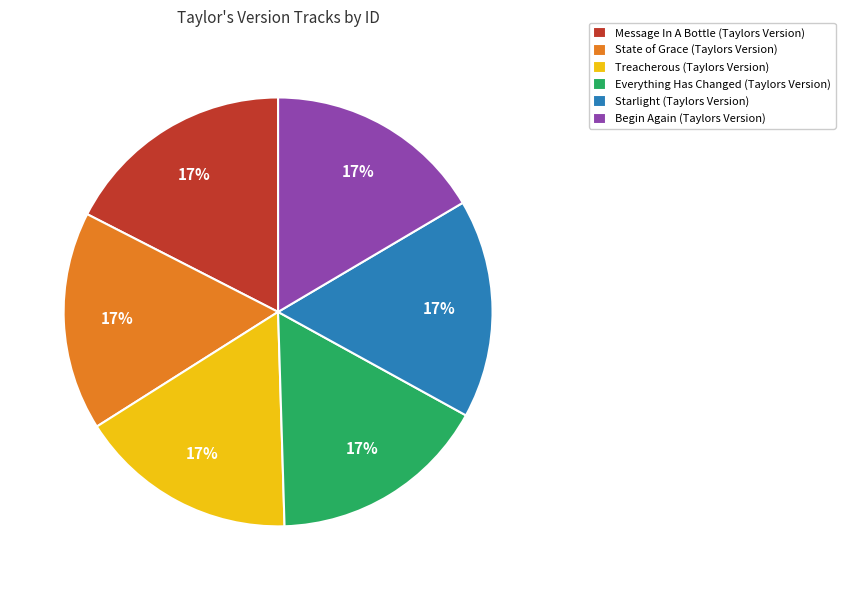

Approximately how many times larger is the value at Treacherous (Taylors Version) compared to State of Grace (Taylors Version)?

1.0